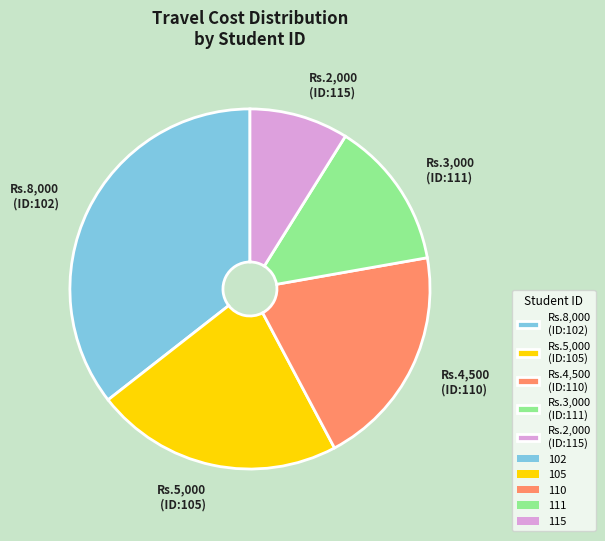

Combined, do Rs.2,000 (ID:115) and Rs.4,500 (ID:110) account for over 50%?

No